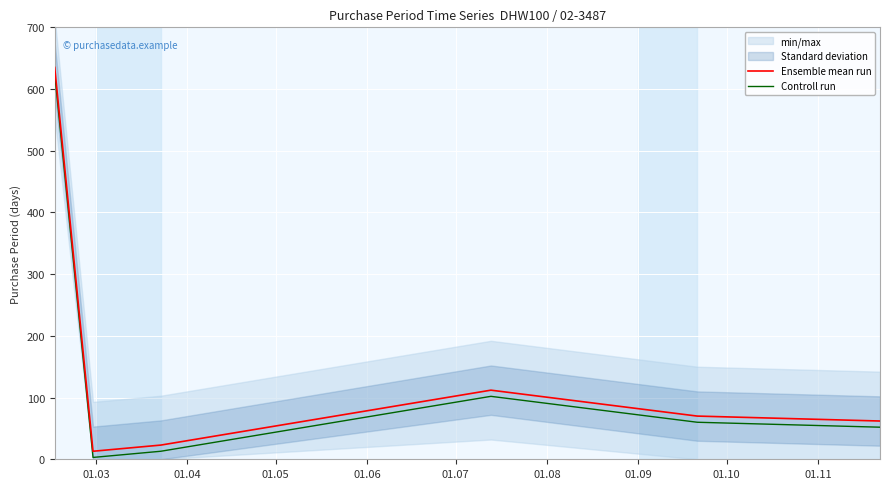

True or false: Controll run and Ensemble mean run intersect in this chart.

False